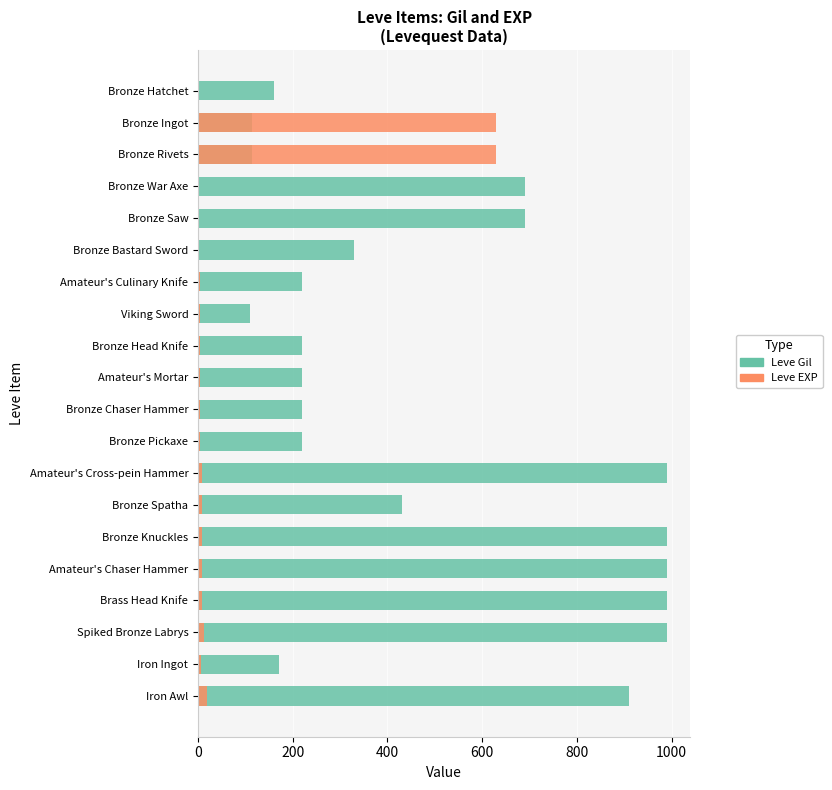

How many values in the Leve Gil series exceed 330?

9